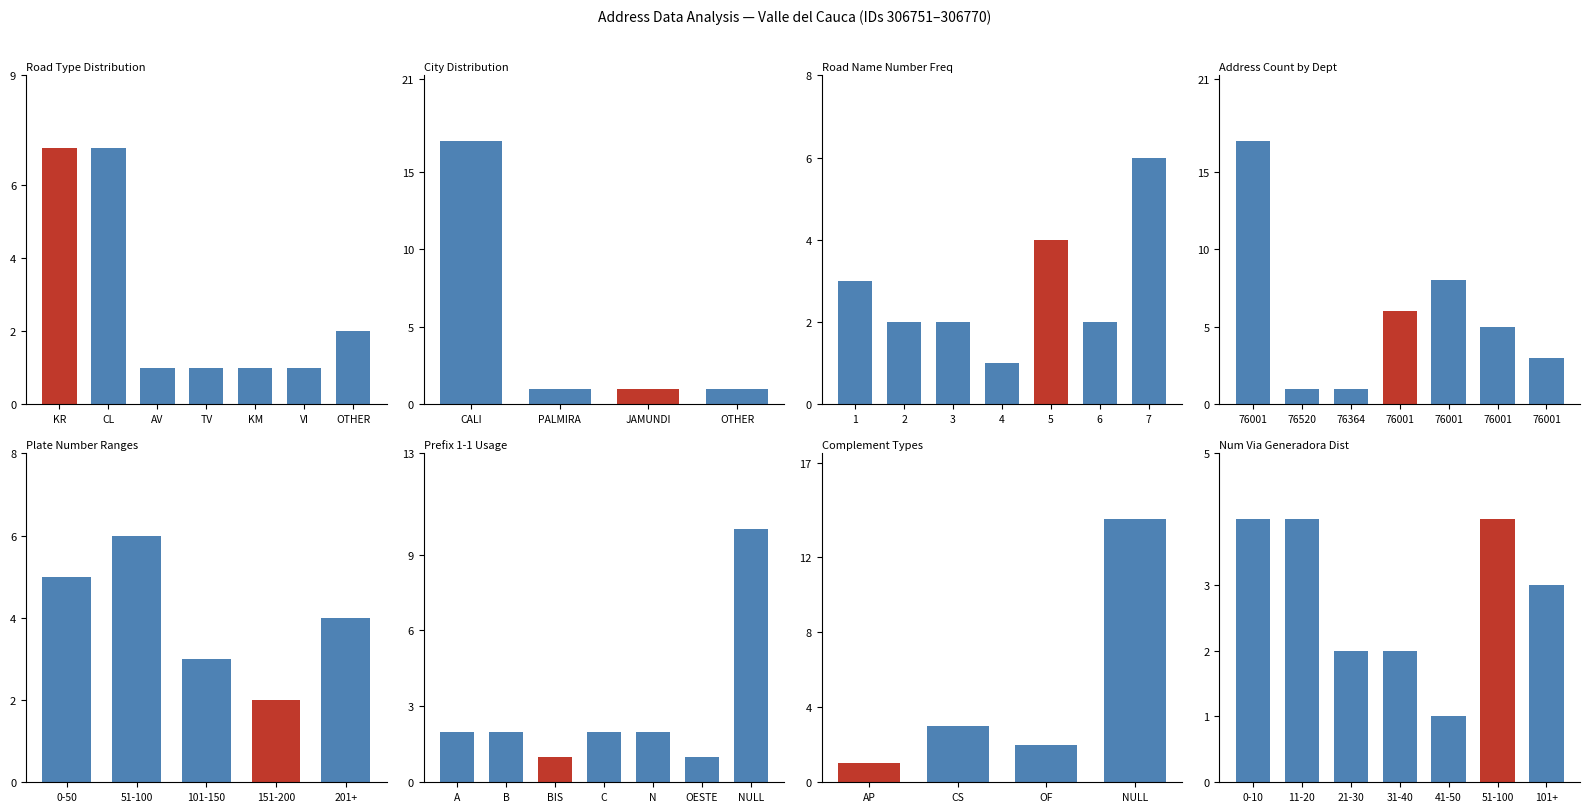

Which has a higher value, 76001 or 76001?

76001